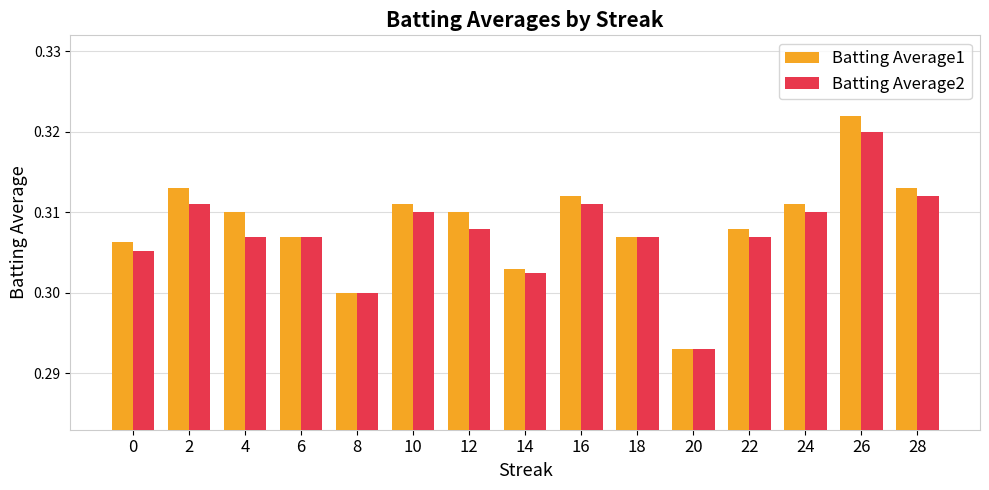

What are all the series names shown in the legend?

Batting Average1, Batting Average2